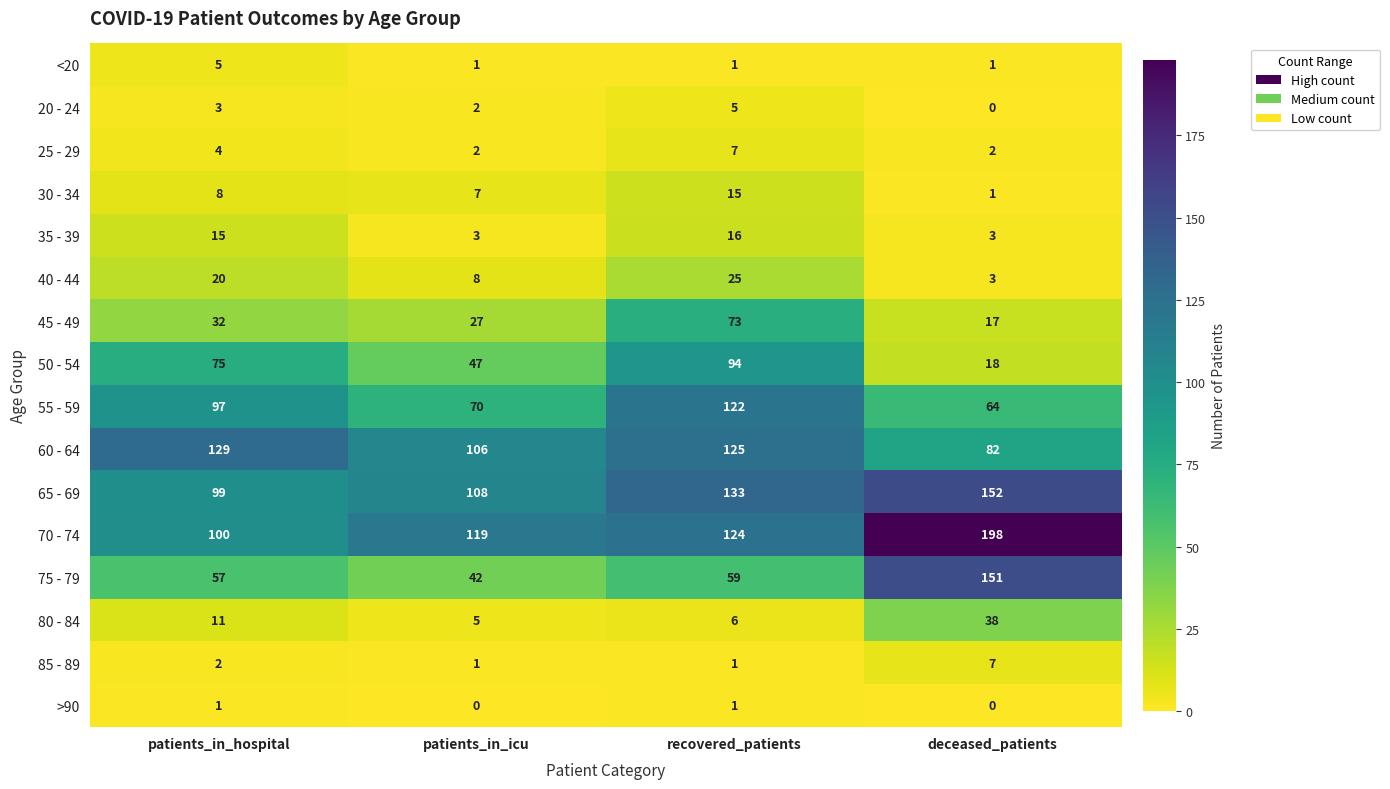

Count the 20 - 24 values in the range 2 to 5.

3